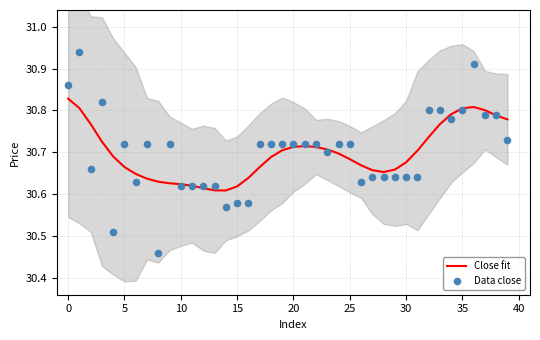

Which series has the widest spread of Y values?

Data close